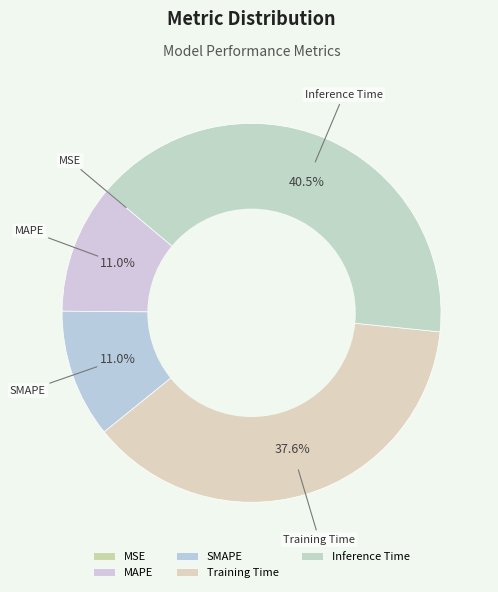

Does SMAPE represent more than half of the total?

No